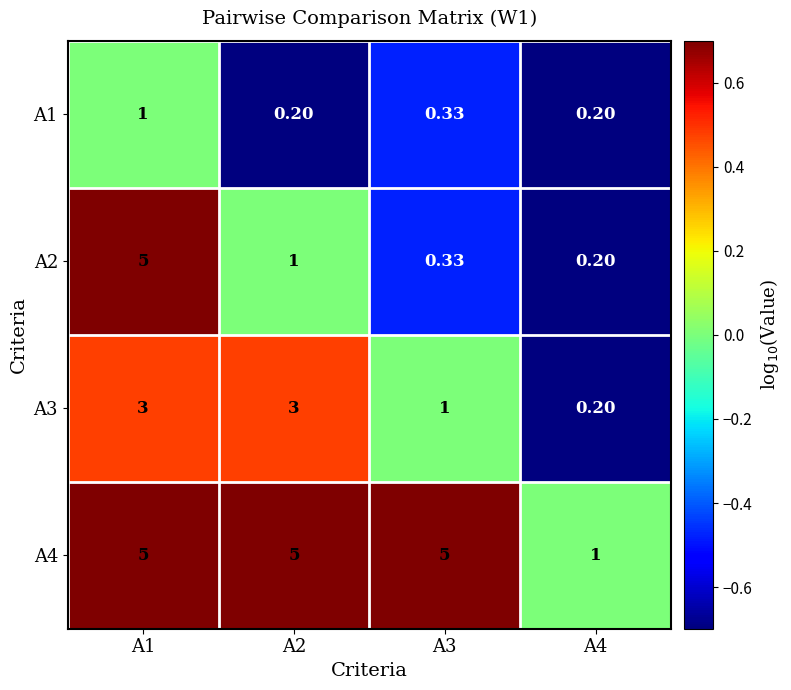

Is the value of A2 at A3 greater than the value of A1 at A2?

Yes